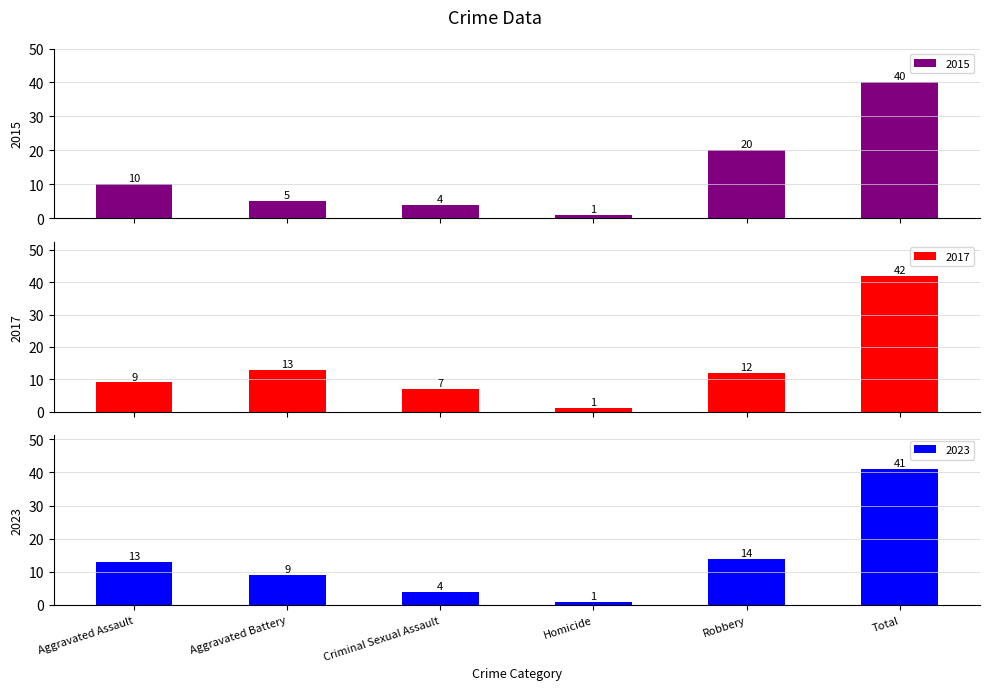

What is the minimum value for 2023?

1